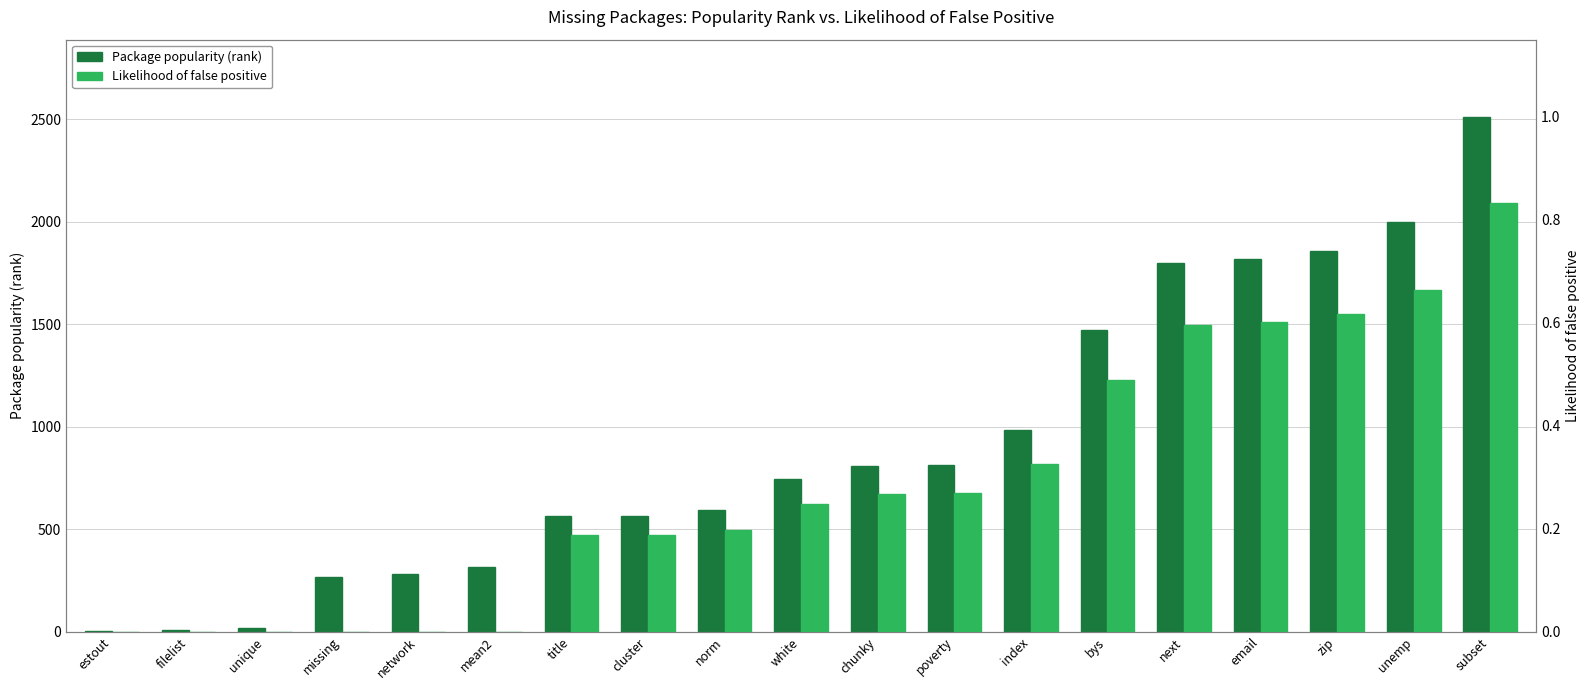

What is the difference between the highest and lowest values at network?

279.0